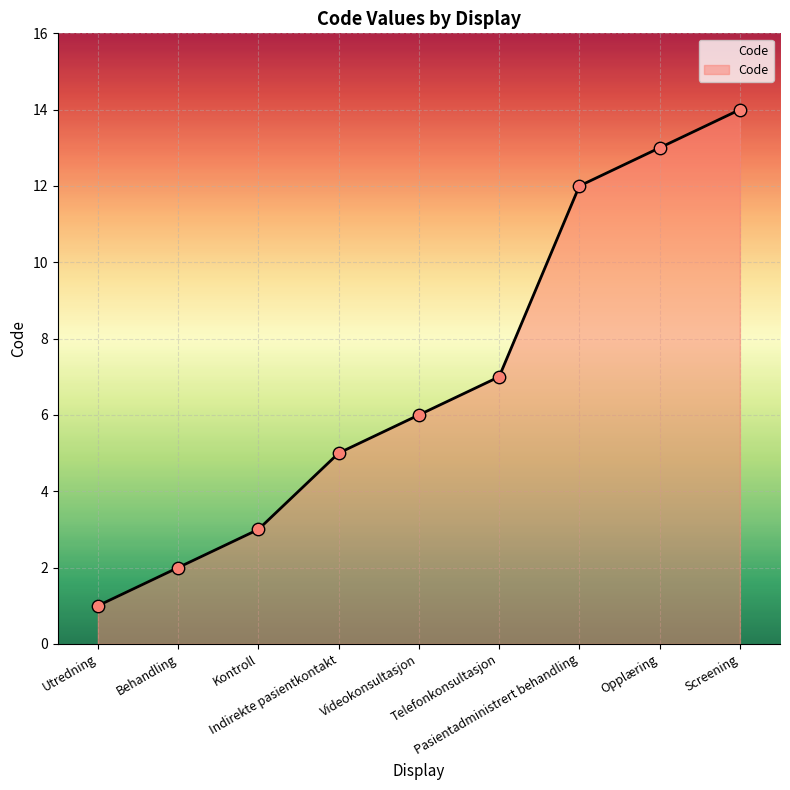

Approximately how many times larger is the value at Utredning compared to Telefonkonsultasjon?

0.1